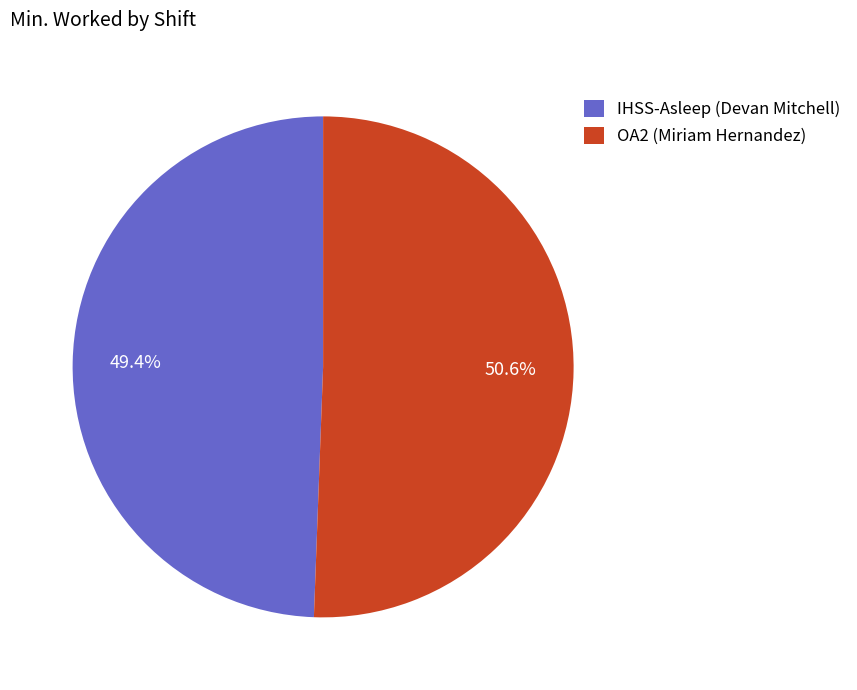

True or false: IHSS-Asleep (Devan Mitchell) accounts for 60% of the total.

False